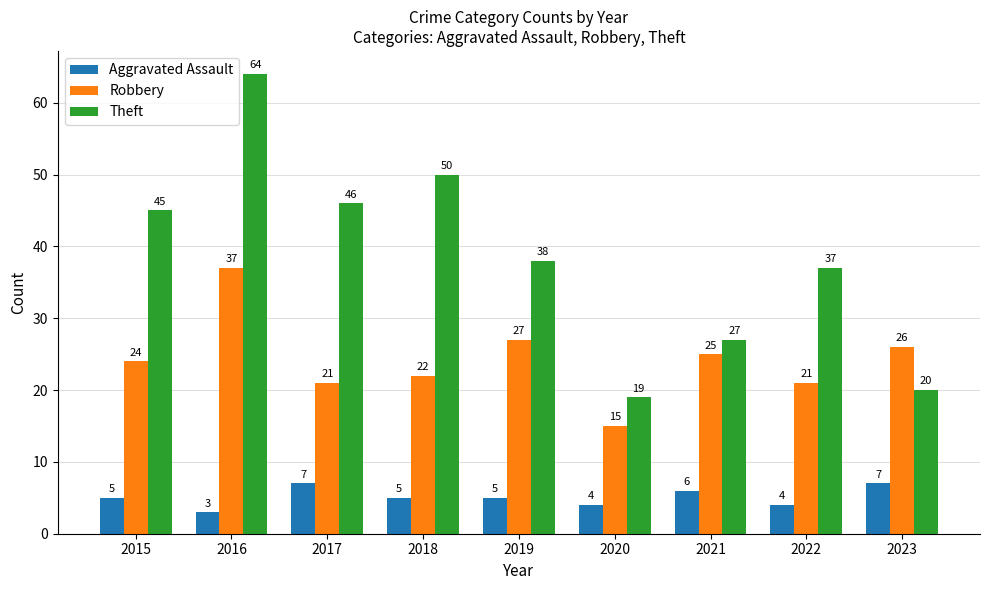

The Theft series shows 26 at 2017. True or false?

False